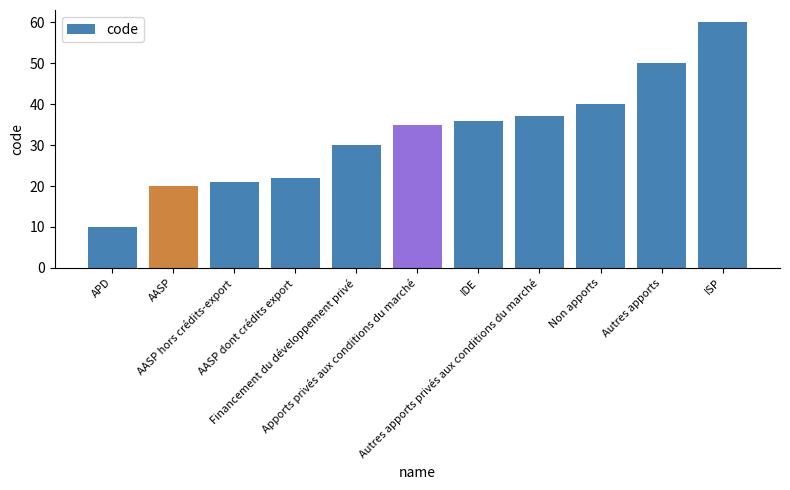

Rank the categories by value from lowest to highest.

APD, AASP, AASP hors crédits-export, AASP dont crédits export, Financement du développement privé, Apports privés aux conditions du marché, IDE, Autres apports privés aux conditions du marché, Non apports, Autres apports, ISP